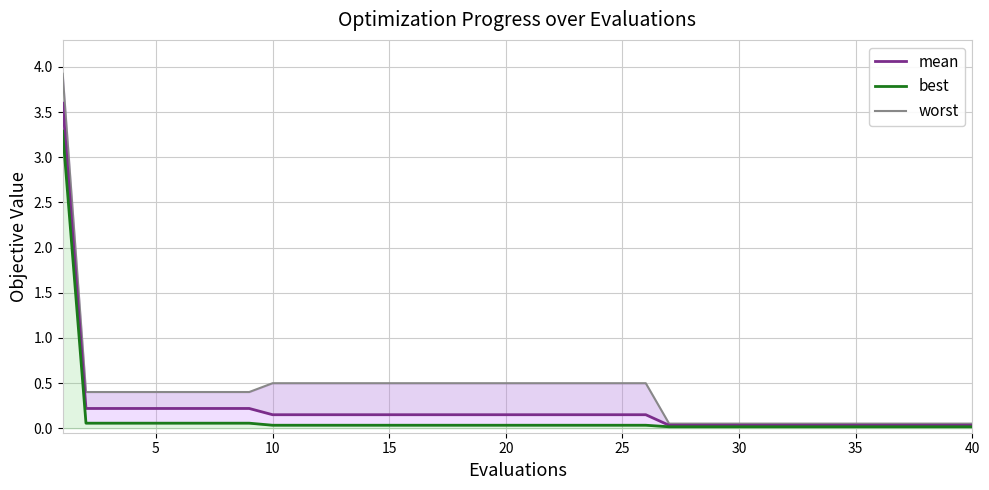

Is this an area chart (filled region under the line)?

No